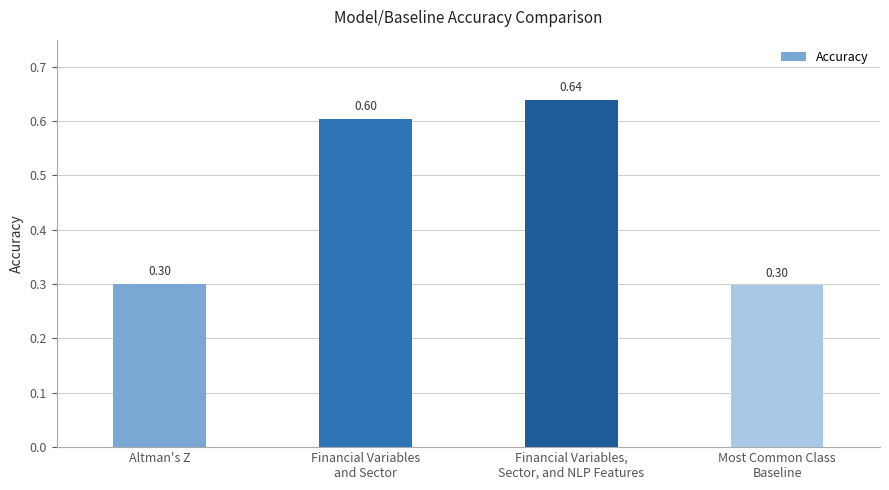

What is the average value?

0.5